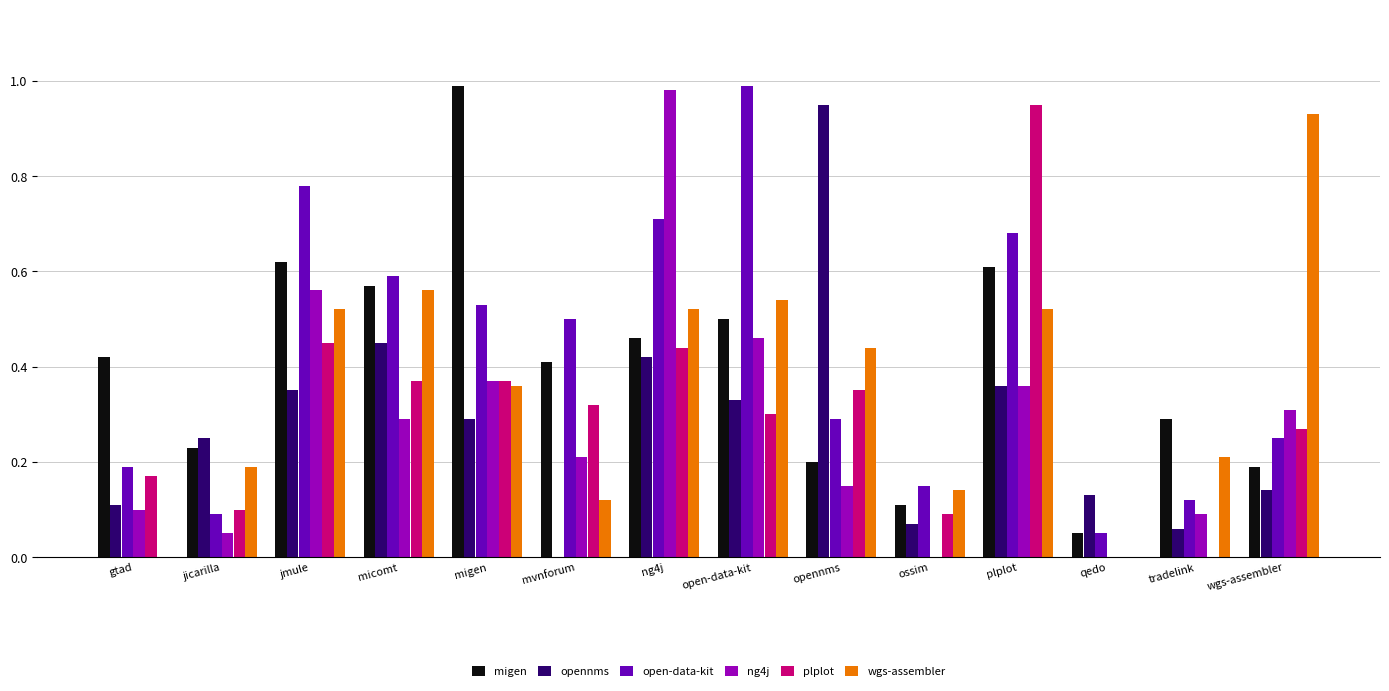

Which series changed the most between migen and mvnforum?

migen